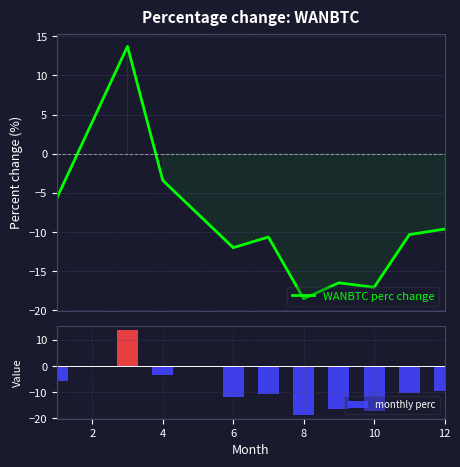

At which label does monthly perc reach its minimum?

8